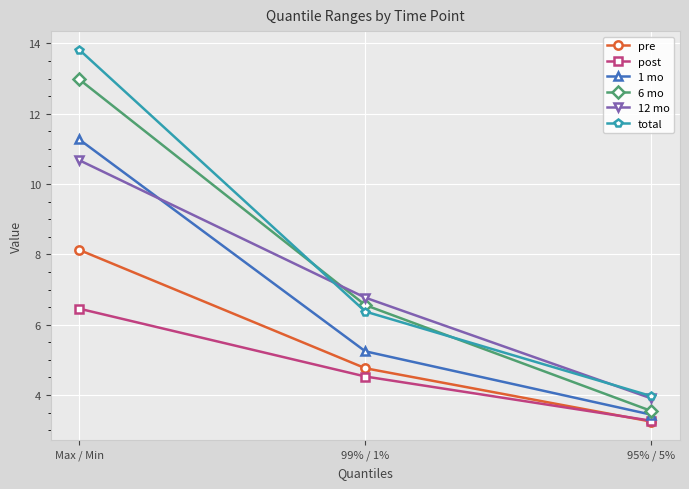

What is the difference between the total values at 95% / 5% and Max / Min?

9.9